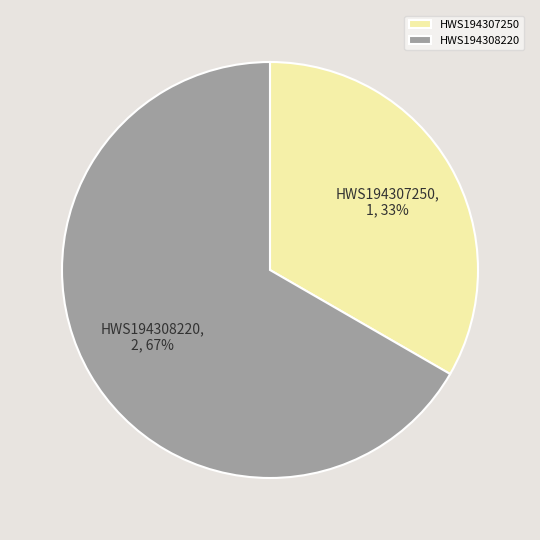

Do HWS194307250 and HWS194308220 together represent more than half of the pie?

Yes